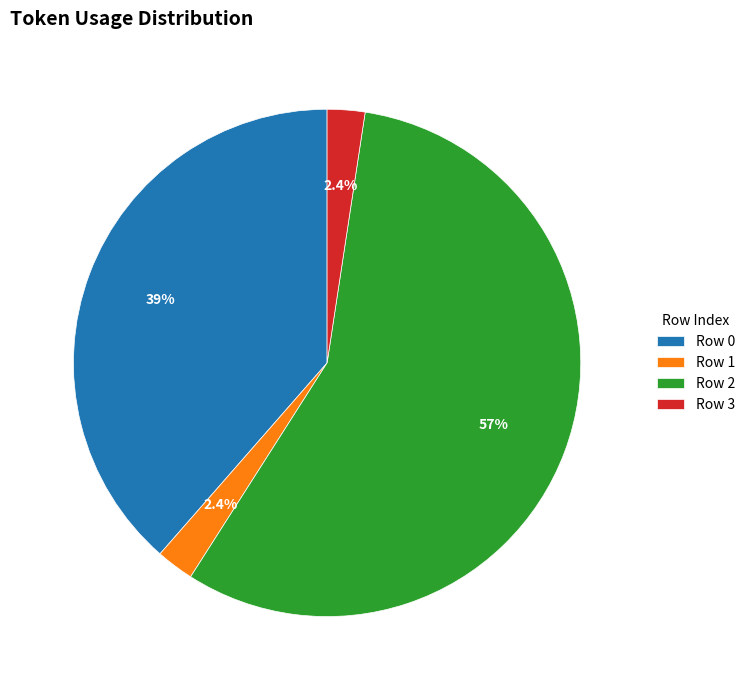

Does Row 1 represent more than half of the total?

No